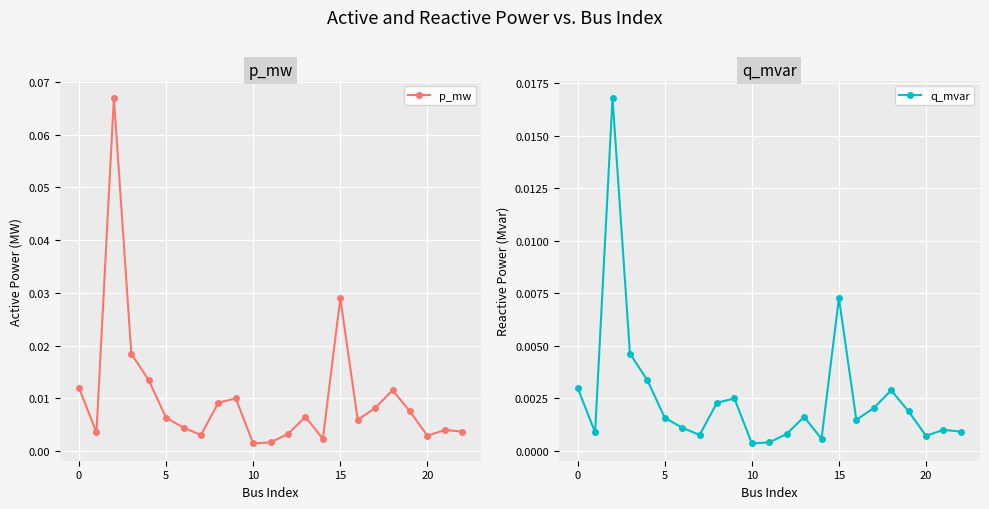

Count the number of data series in this chart.

2